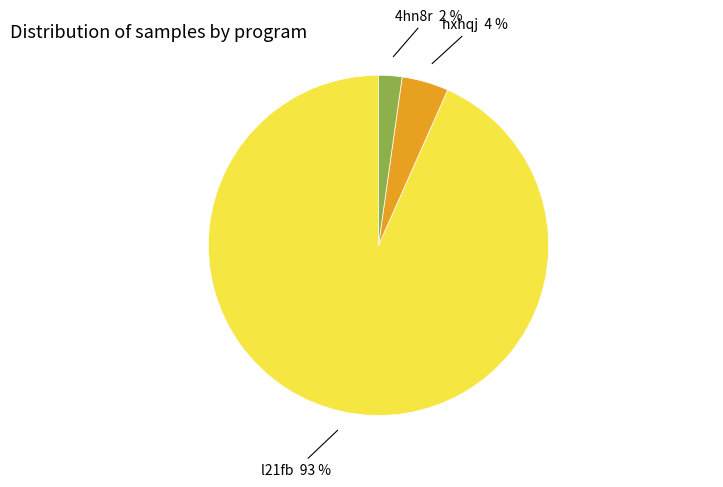

To the nearest percent, what is the average slice percentage?

33%